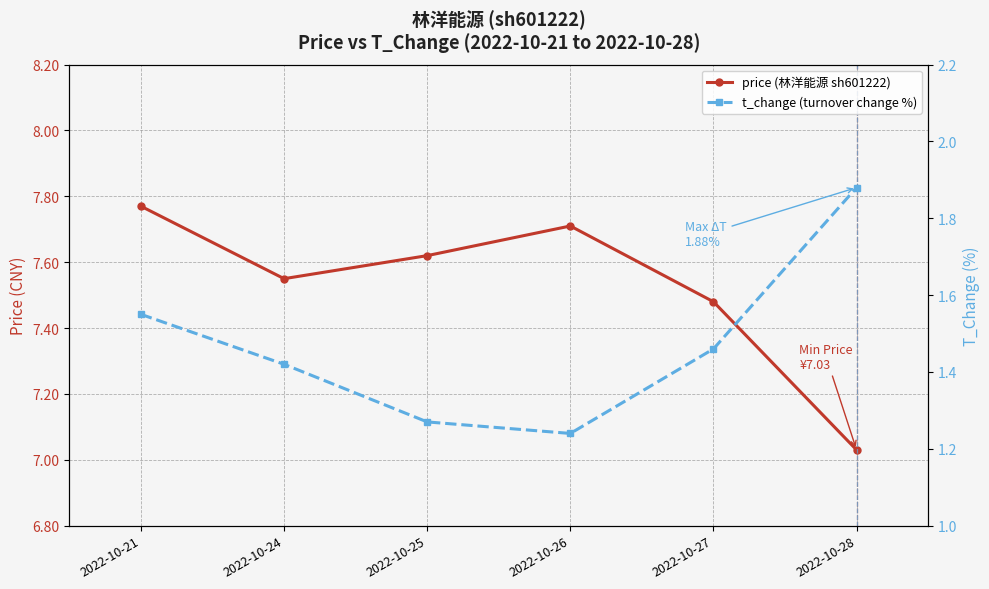

True or false: price (林洋能源 sh601222) and t_change (turnover change %) intersect in this chart.

False